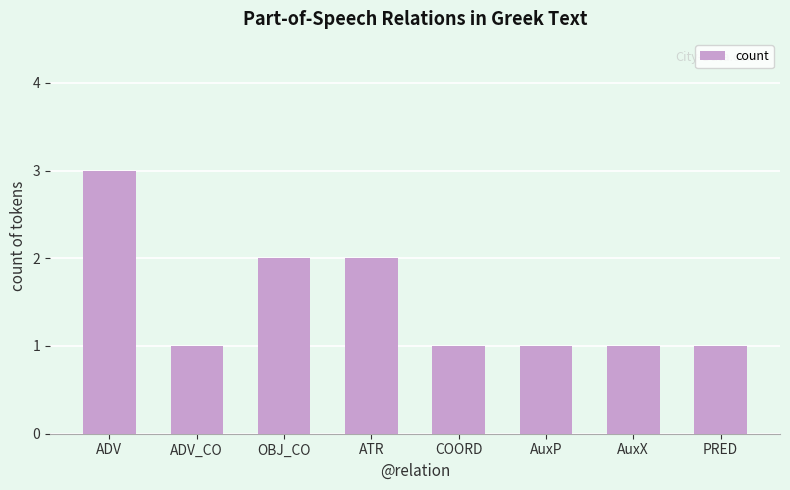

What is the maximum value shown in the chart?

3